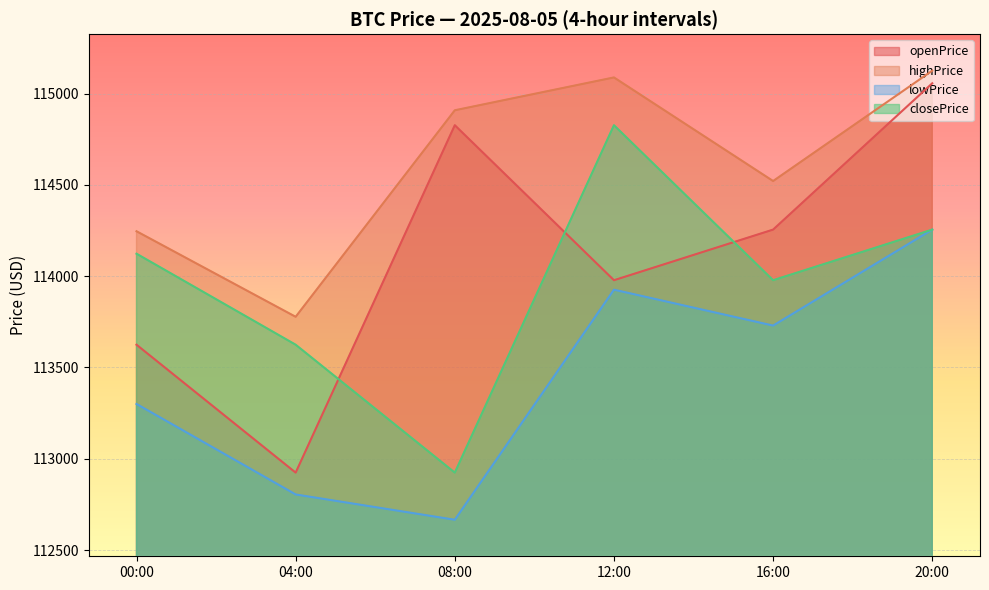

The openPrice series shows 37493.7 at 12:00. True or false?

False